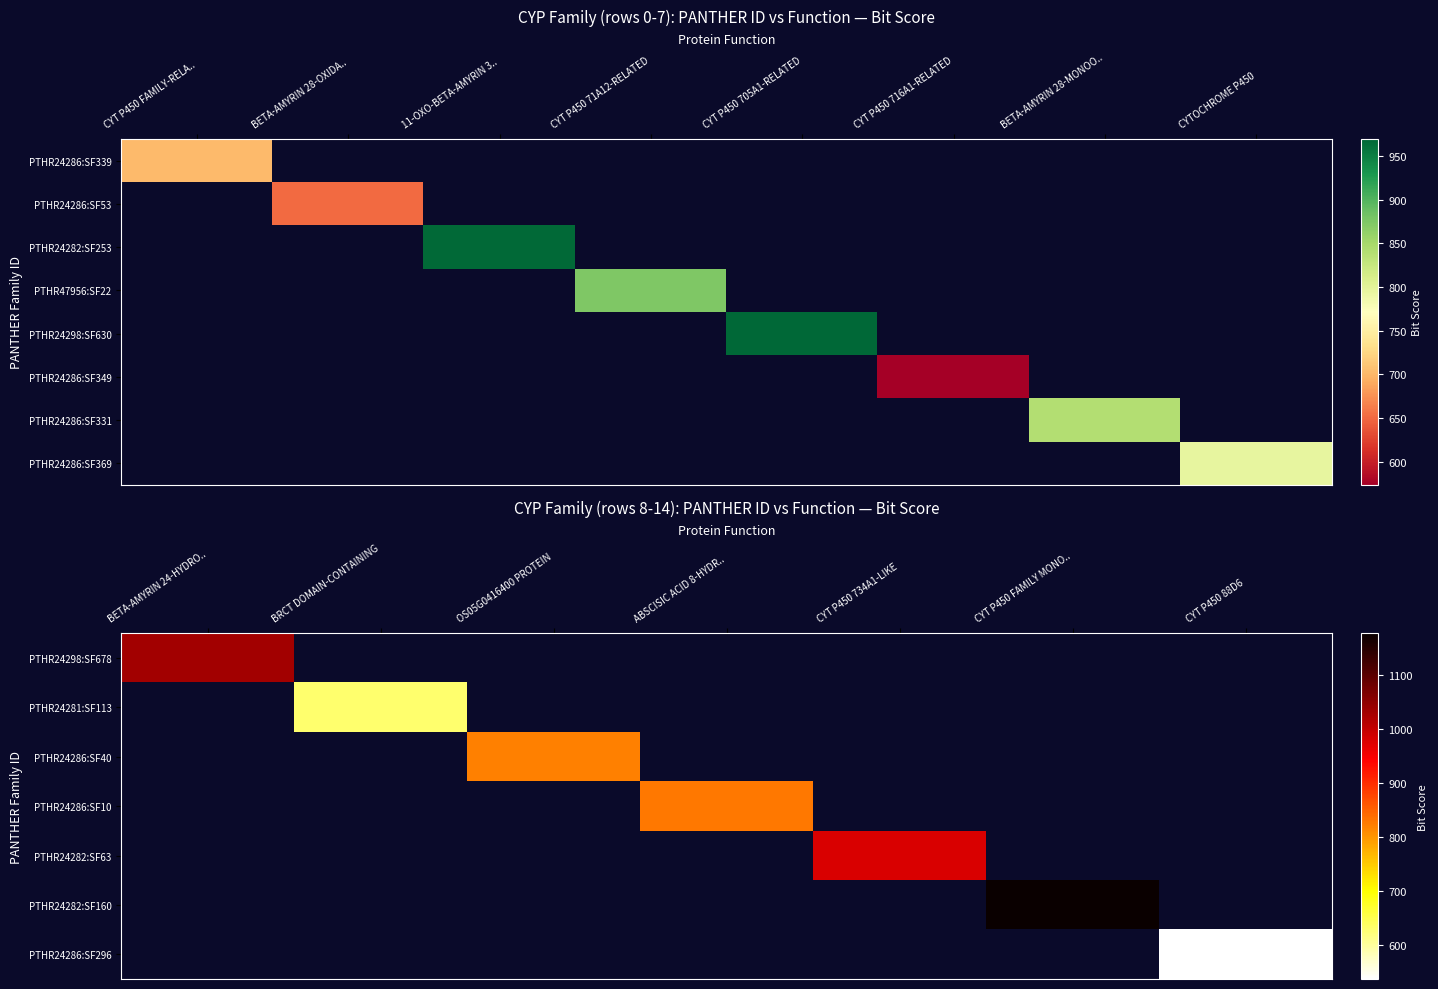

True or false: PTHR24286:SF339 has a value of 0.0 at PTHR24286:SF10.

True